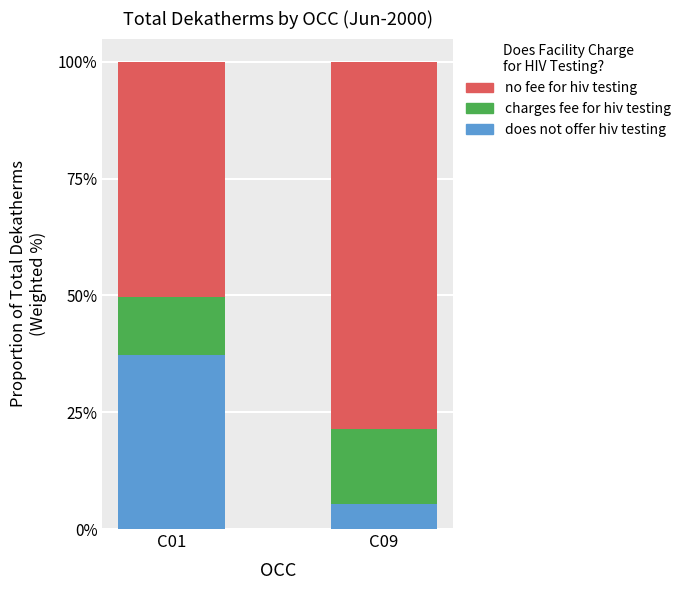

What is the sum of the does not offer hiv testing values at C09 and C01?

42.6